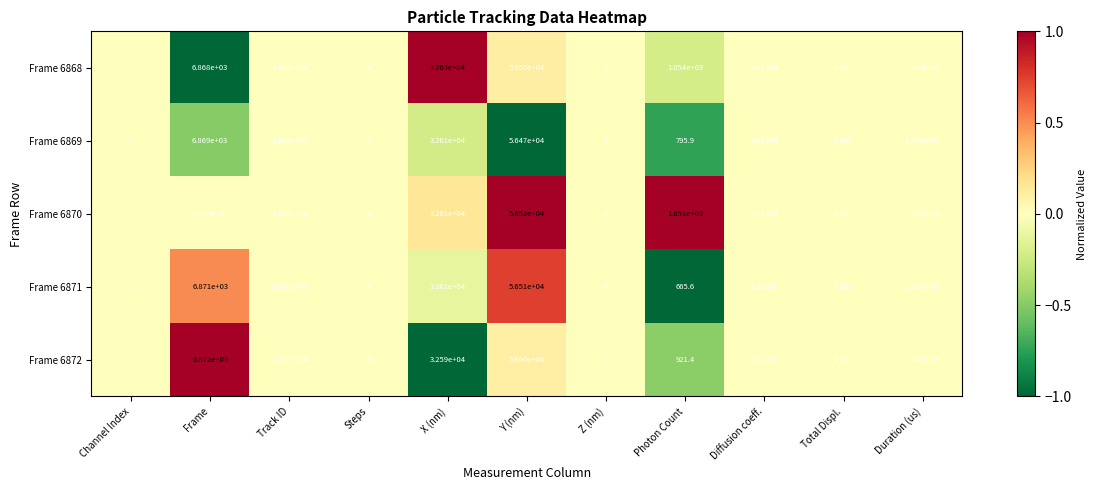

Where is Frame 6872 nearest to the value 60000?

Y (nm)